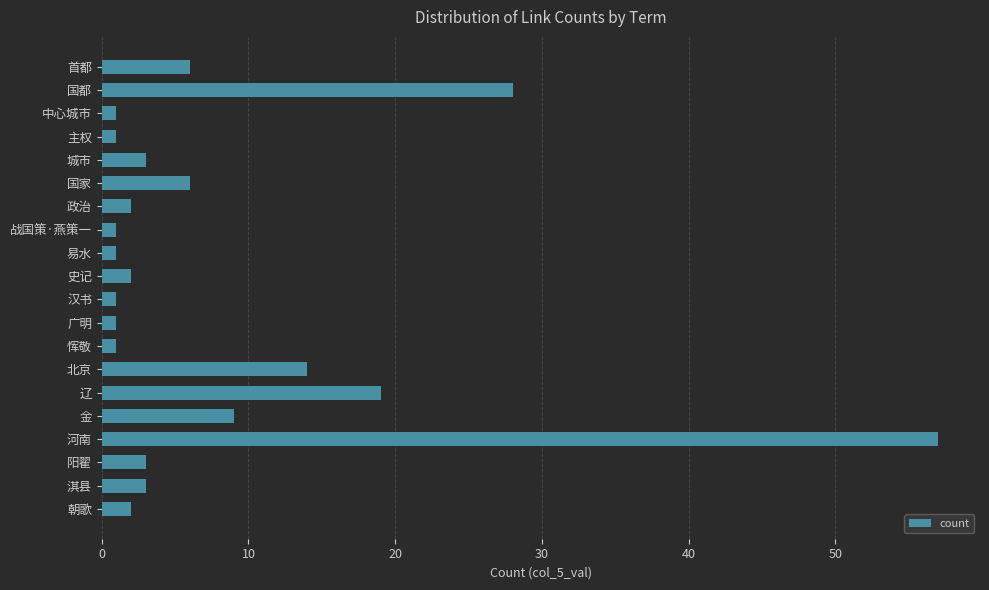

Count the number of categories in the chart.

20